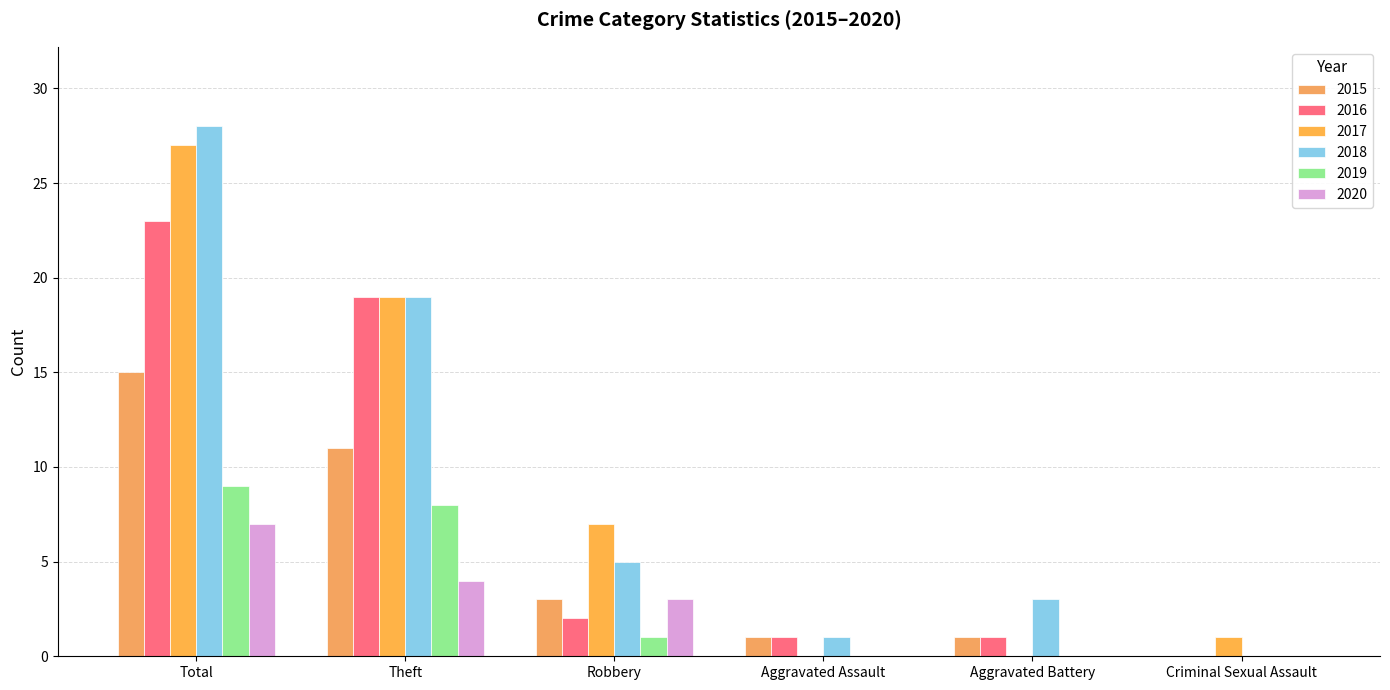

Is it true that 2015 equals 3 at Robbery?

True